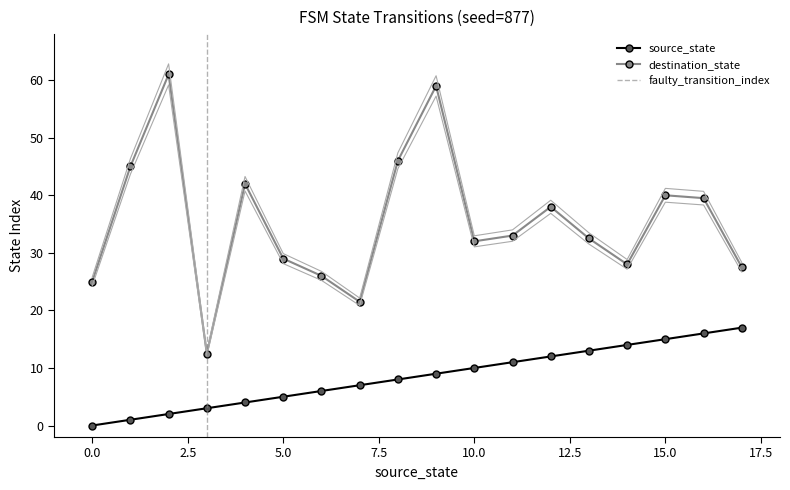

Which series changed the most between 4 and 17?

destination_state